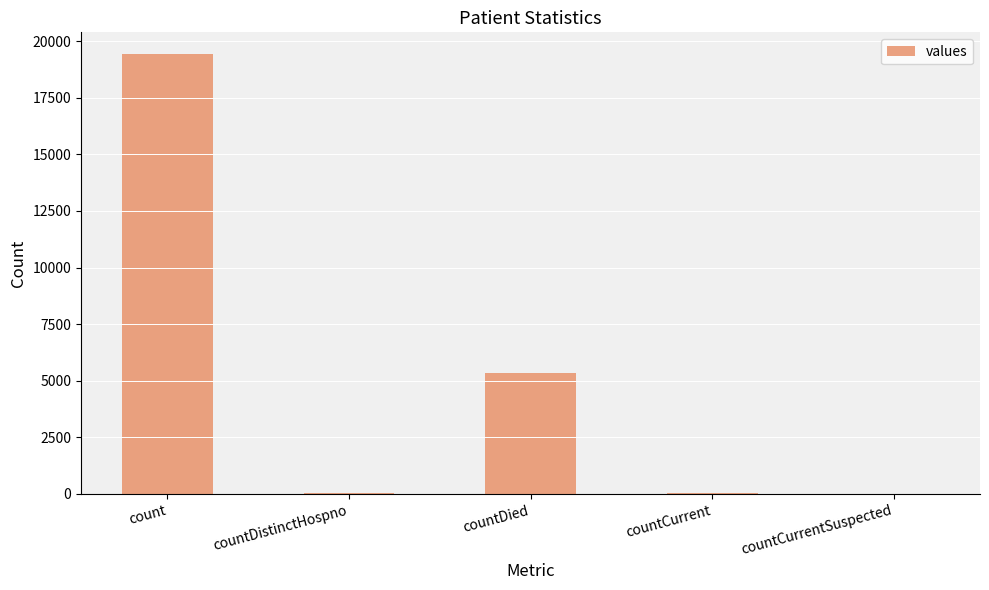

What is the difference between the values at countDistinctHospno and countDied?

5319